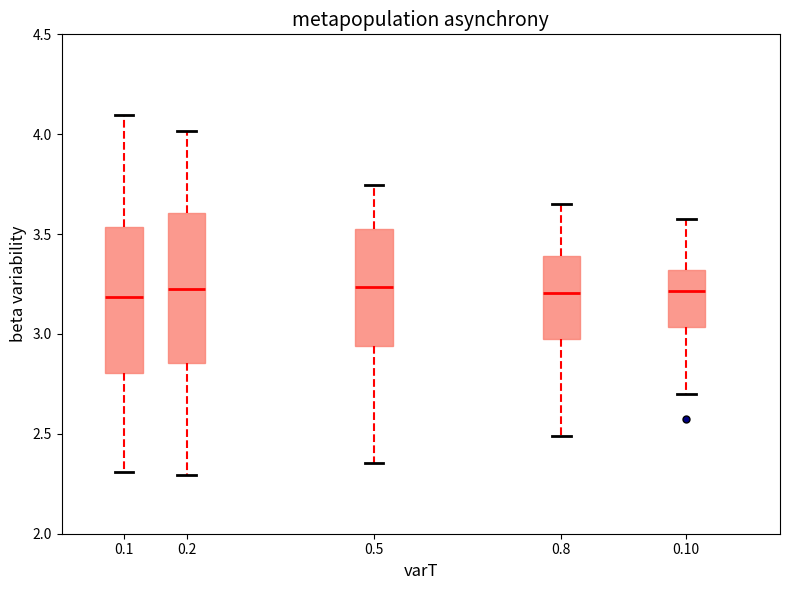

Reading left to right, read every box against the y-axis: the position of its median line, the range the box covers, and the ends of its whiskers. The values are not printed on the chart, so give them approximately, as read against the axis.

0.1: median 3.20, box 2.80 to 3.55, whiskers 2.30 to 4.10
0.2: median 3.20, box 2.85 to 3.60, whiskers 2.30 to 4.00
0.5: median 3.25, box 2.95 to 3.55, whiskers 2.35 to 3.75
0.8: median 3.20, box 3.00 to 3.40, whiskers 2.50 to 3.65
0.10: median 3.20, box 3.05 to 3.30, whiskers 2.70 to 3.60